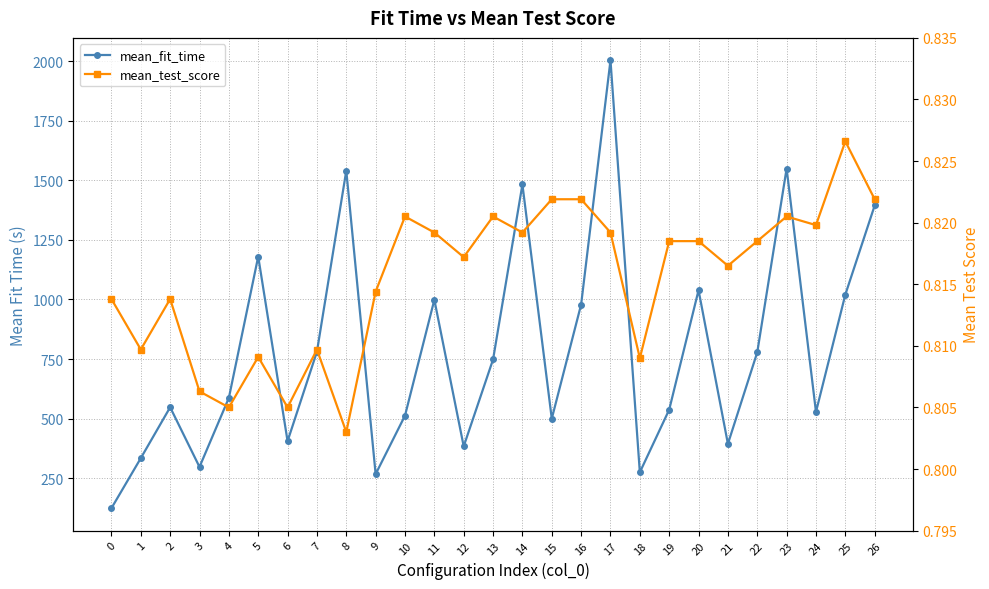

What is the value of the mean_test_score point at the 25th from the left?

0.8